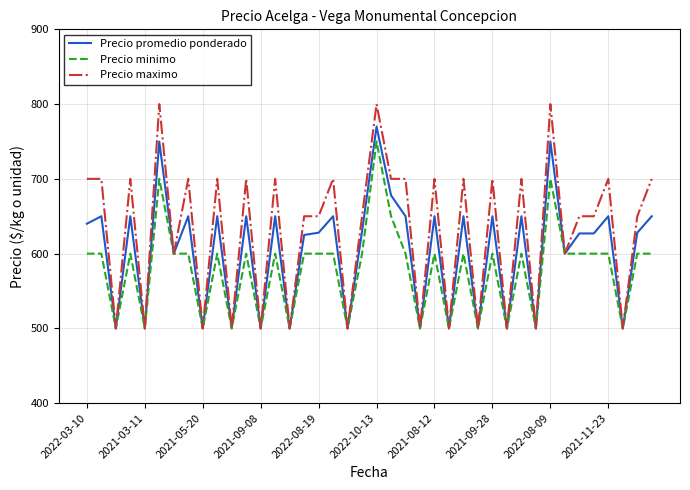

What is the maximum value for Precio minimo?

750